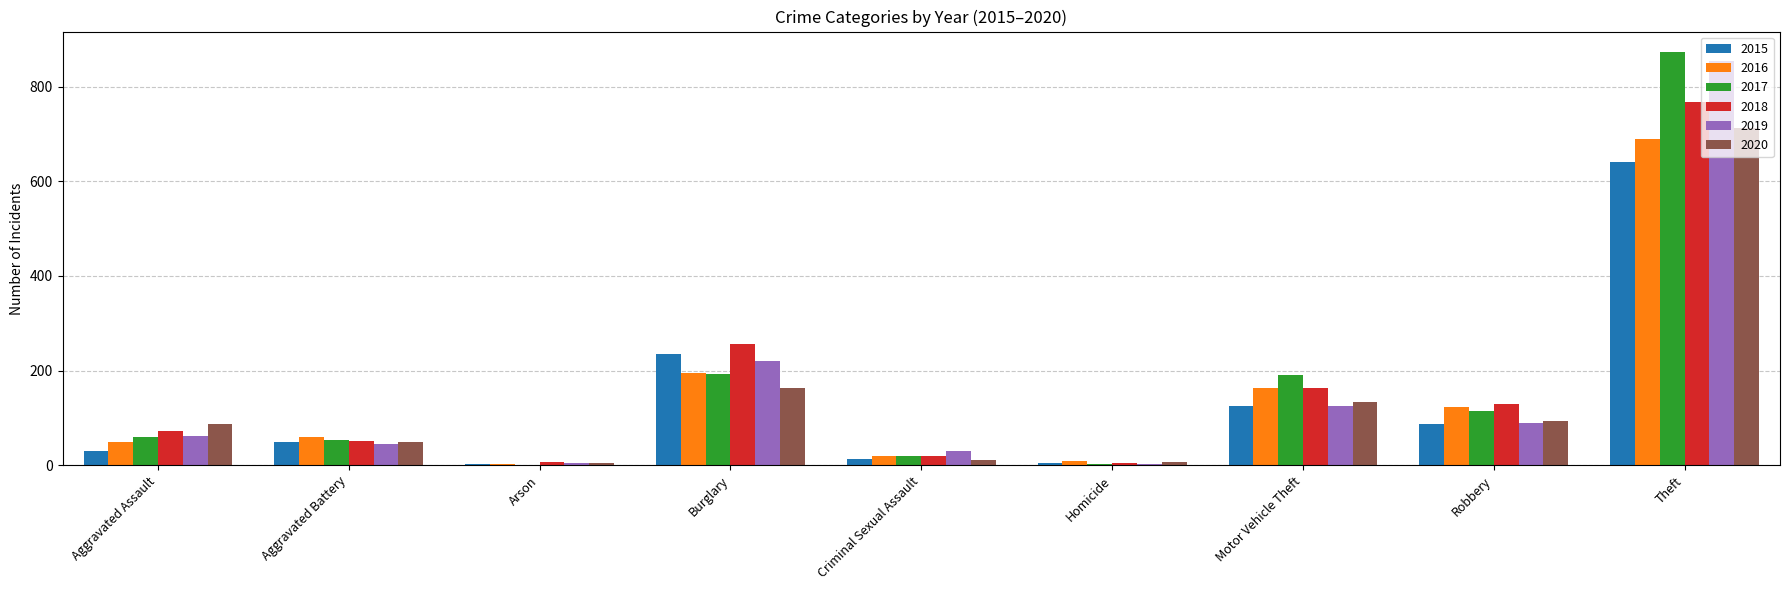

How many distinct data groups are displayed?

6